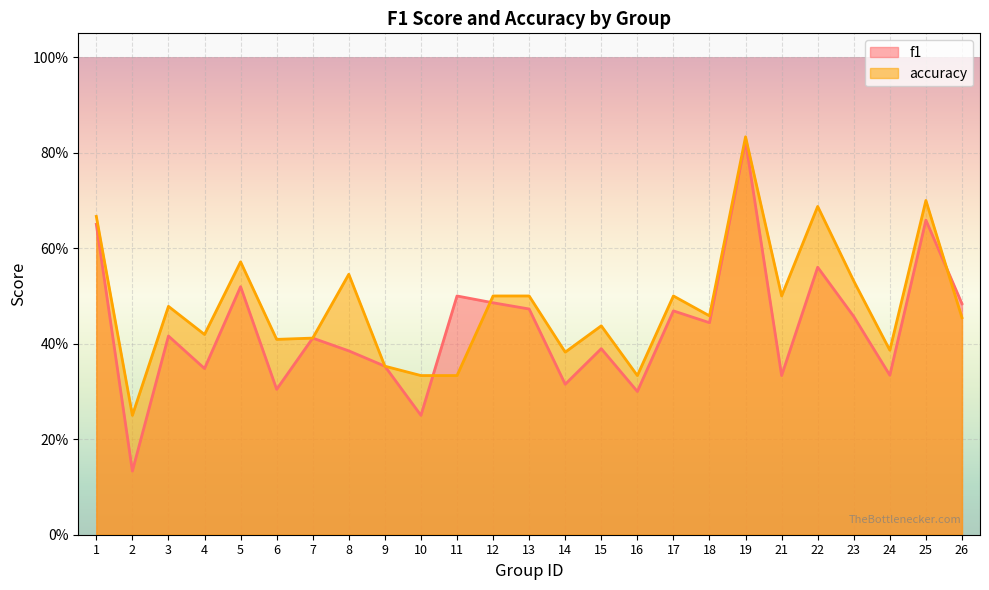

What is the average value of the f1 series?

0.4